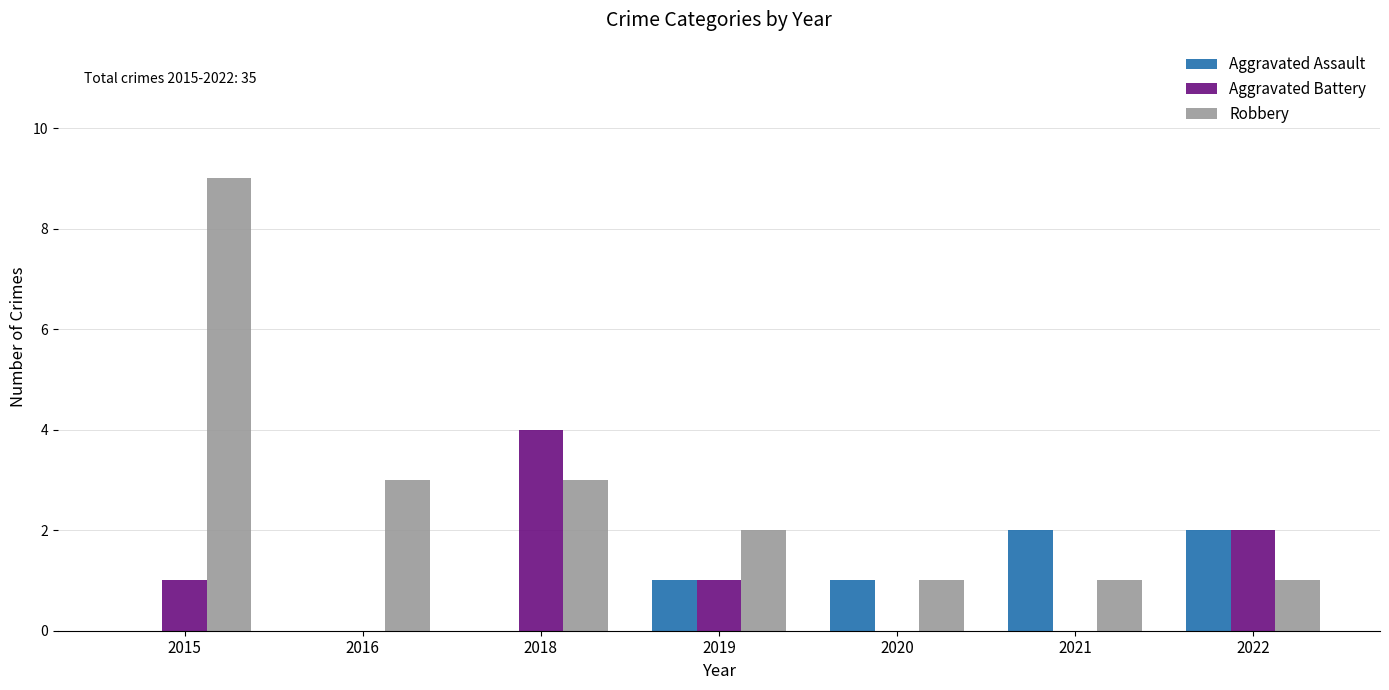

Which category has the highest value across all series?

2015